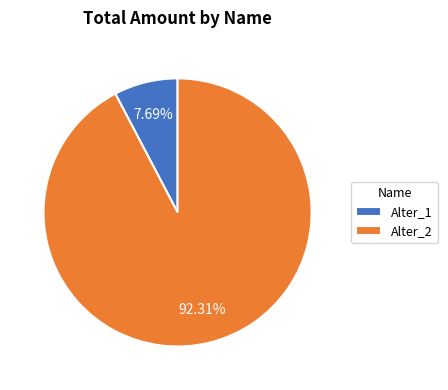

Which slice is the largest?

Alter_2